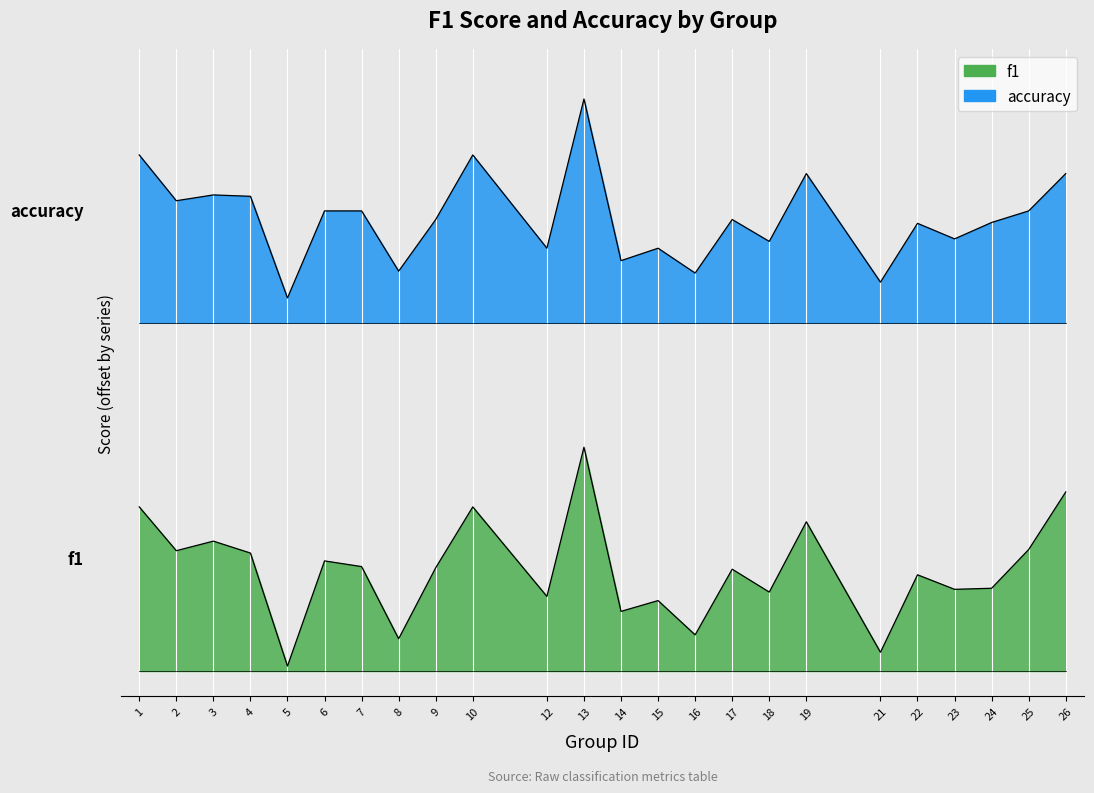

Between 8 and 9, which series saw the biggest shift?

f1